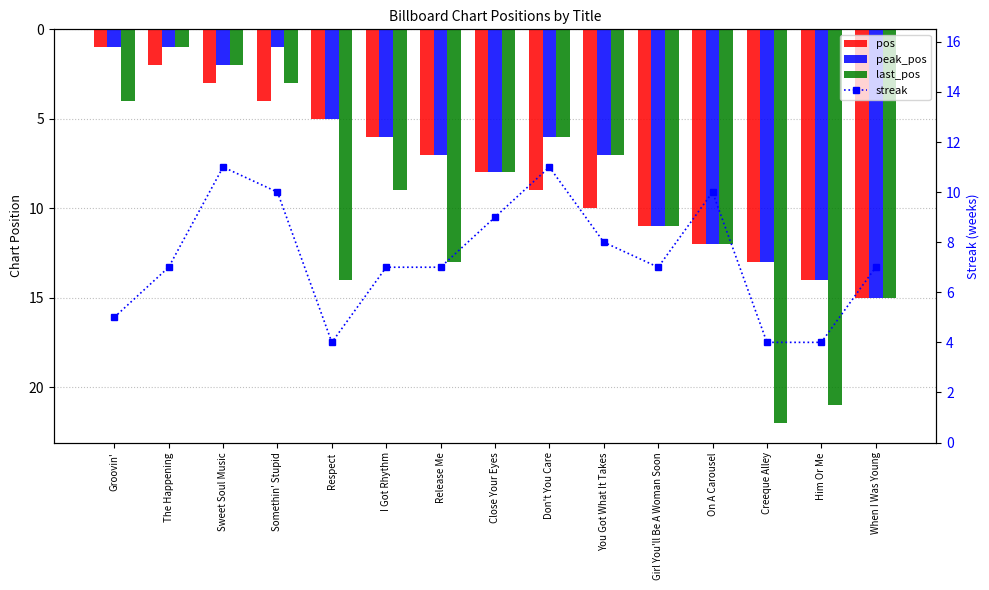

What is the total value across all series at On A Carousel?

46